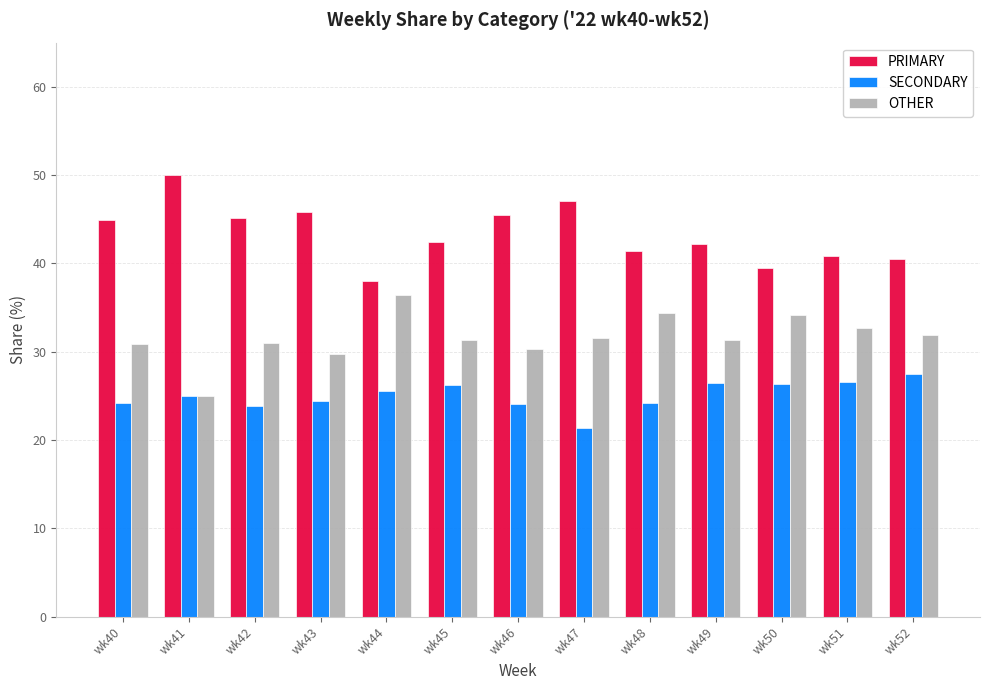

What is the total value across all series at wk49?

100.0